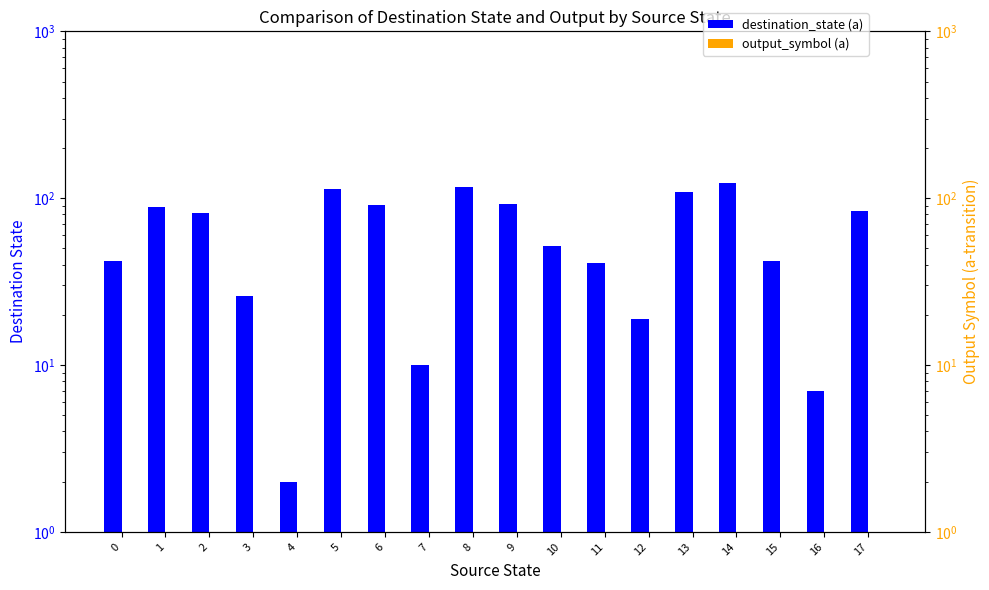

At how many categories does at least one series exceed 86?

7